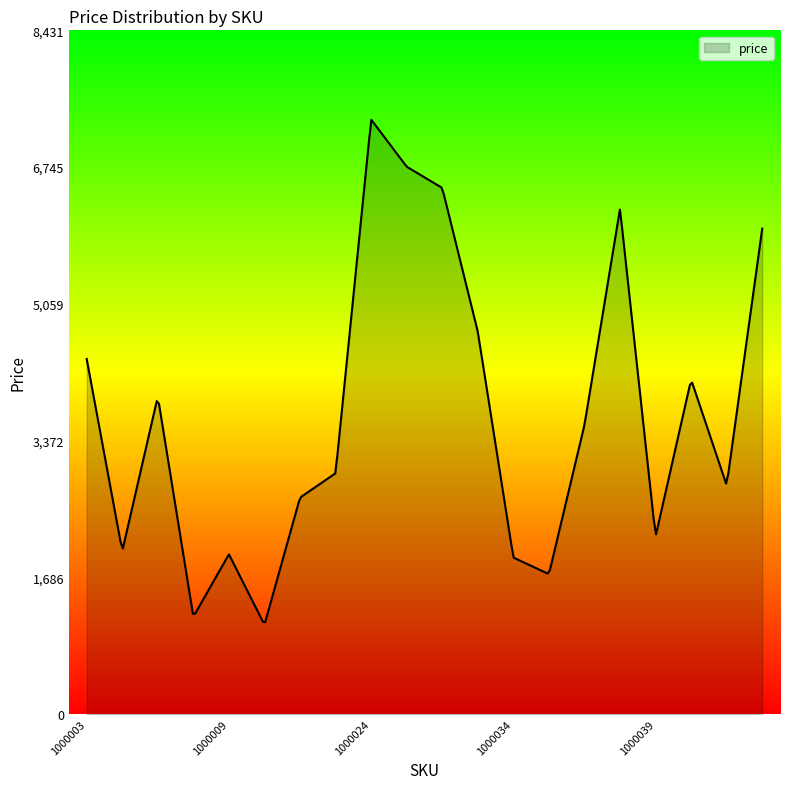

What is the difference between the maximum and minimum values?

6195.6